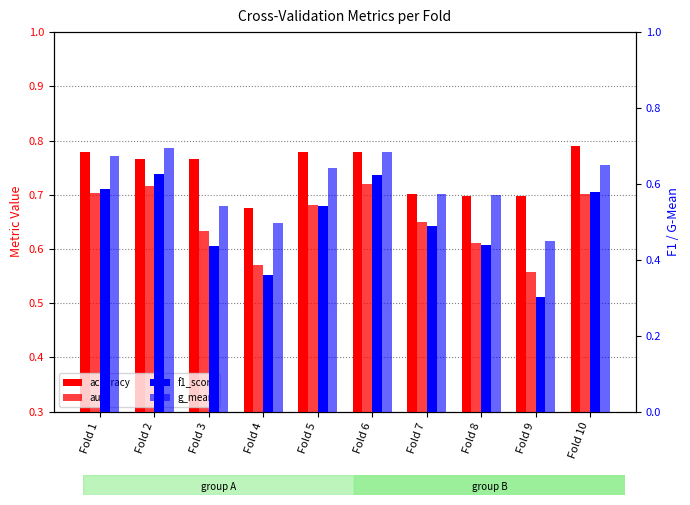

Is the value of g_mean at Fold 4 greater than the value of auc at Fold 9?

No